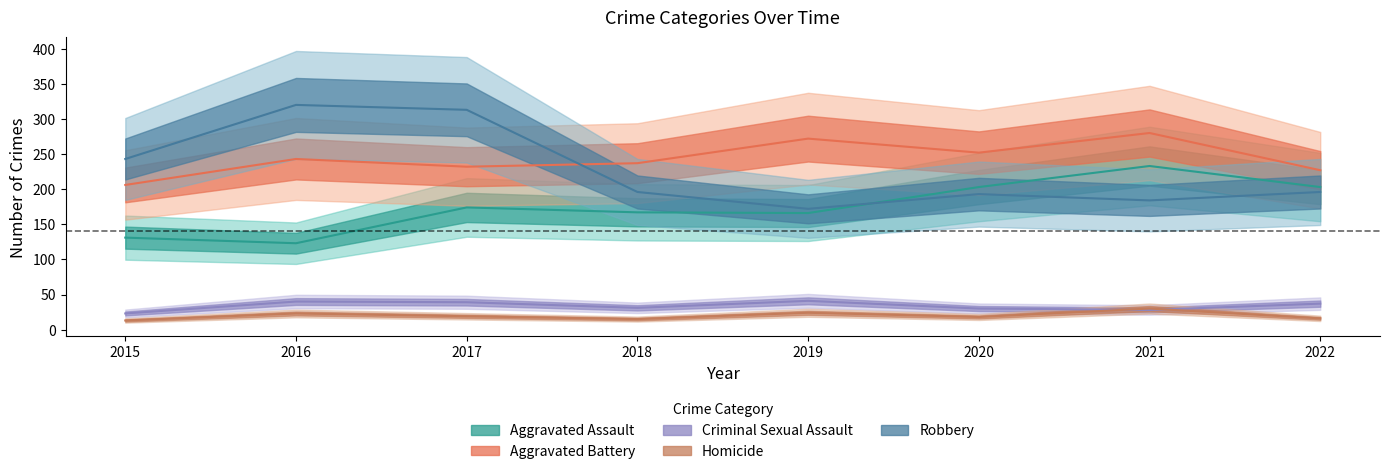

Between which two adjacent categories do Criminal Sexual Assault and Homicide first intersect?

2020 and 2021